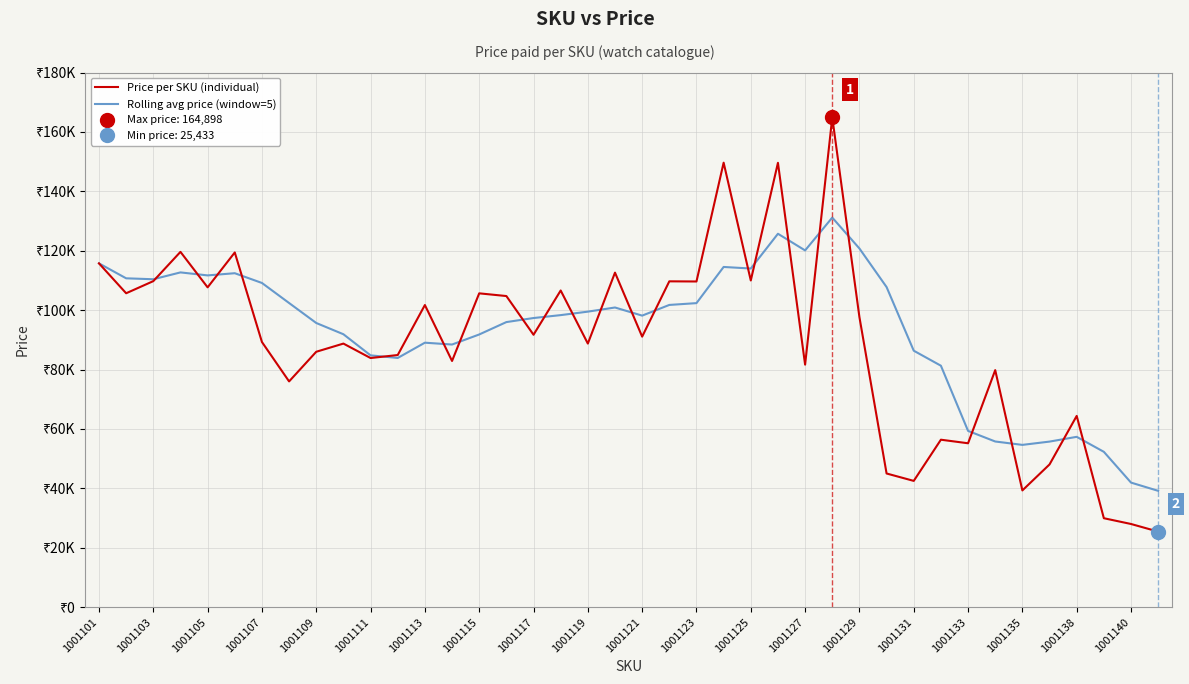

The value of Price per SKU (individual) at 1001101 is 115742.0. True or false?

True